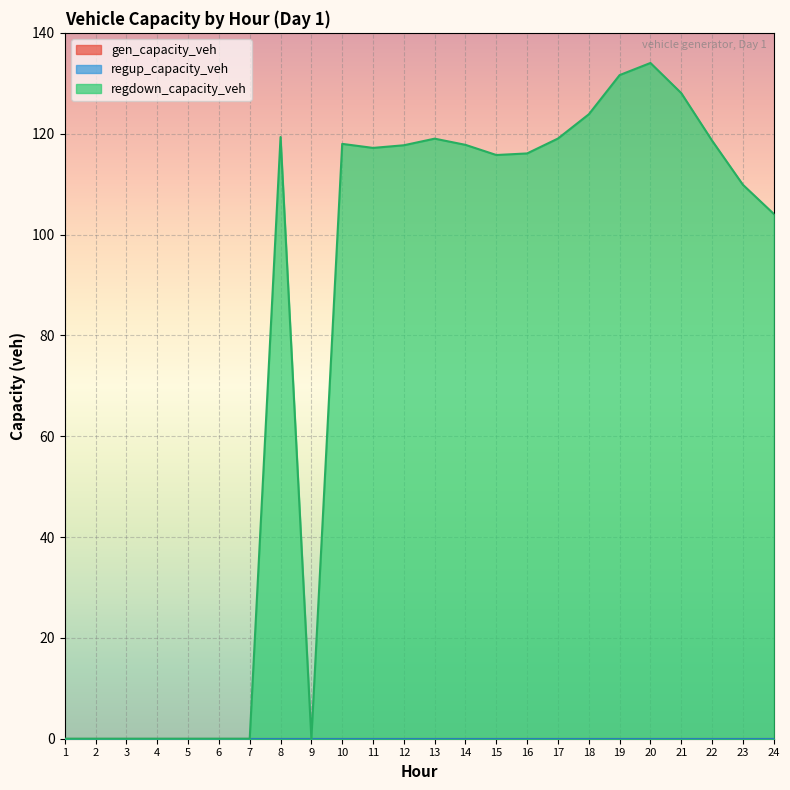

Which has a higher value, 2 or 9?

2